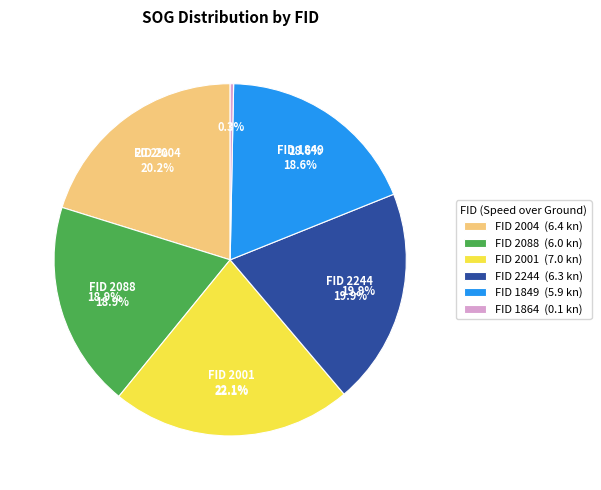

Which category has the biggest portion of the pie?

2001